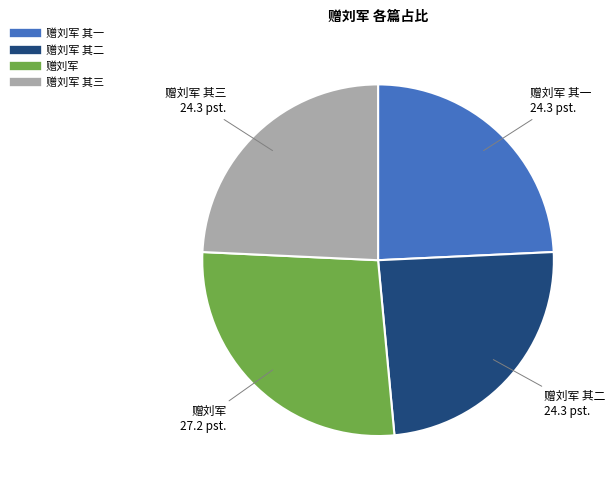

Does any single category account for the majority?

No